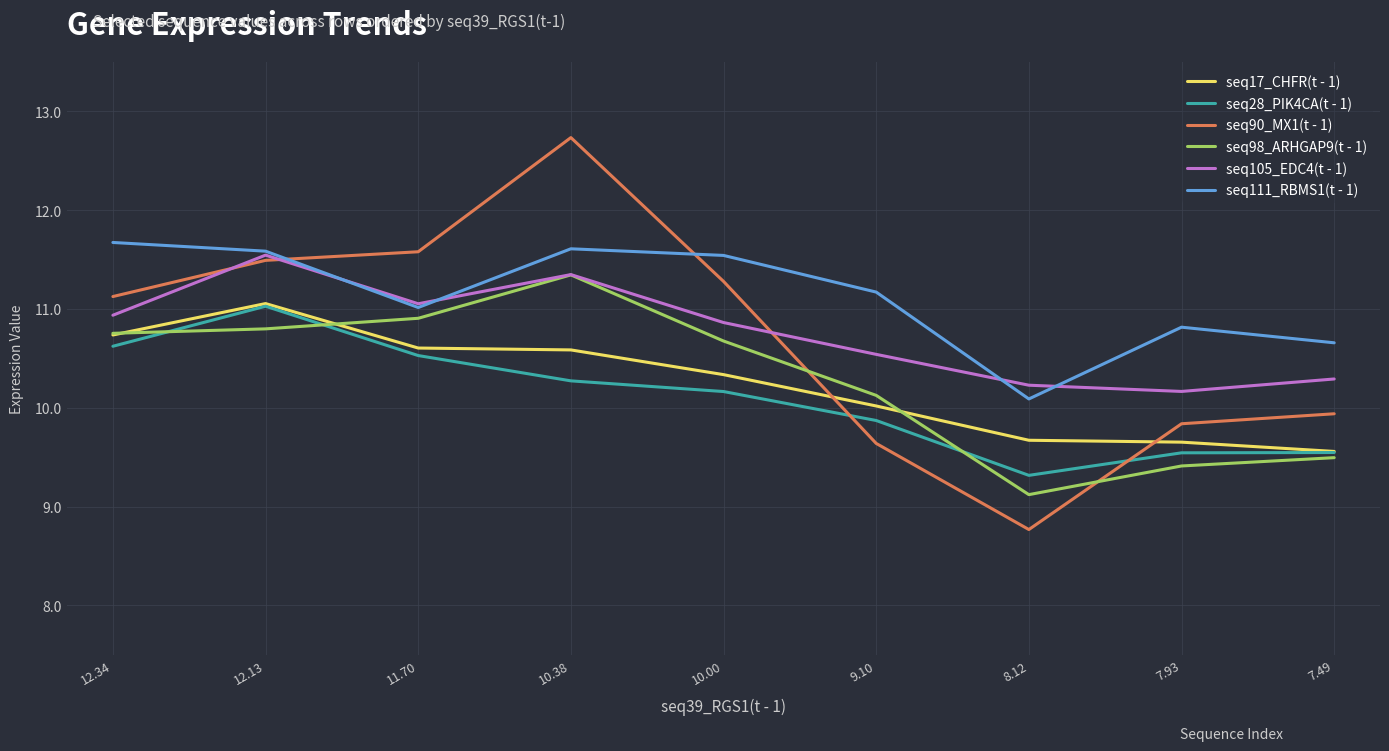

What are all the series names shown in the legend?

seq17_CHFR(t - 1), seq28_PIK4CA(t - 1), seq90_MX1(t - 1), seq98_ARHGAP9(t - 1), seq105_EDC4(t - 1), seq111_RBMS1(t - 1)